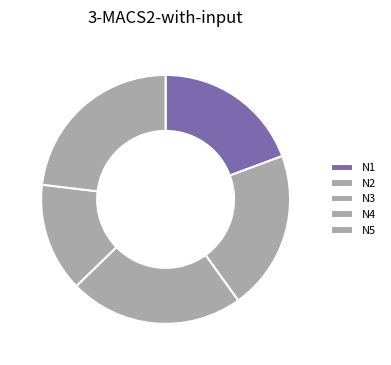

To the nearest percent, what is the difference between the N3 and N1 slice percentages?

3%